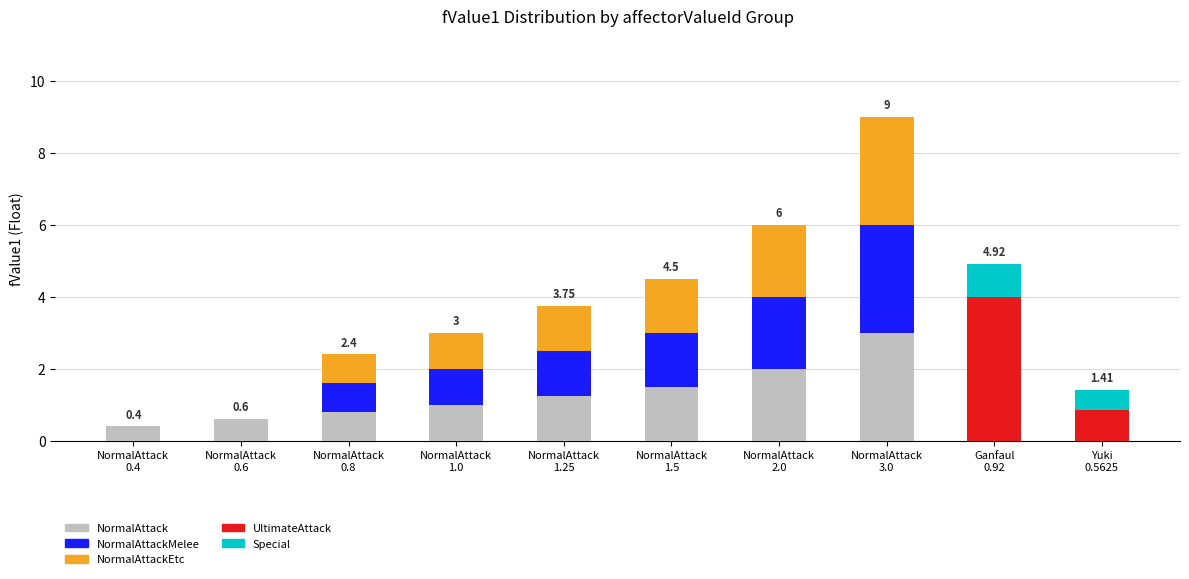

What is the sum of all NormalAttack values?

10.6